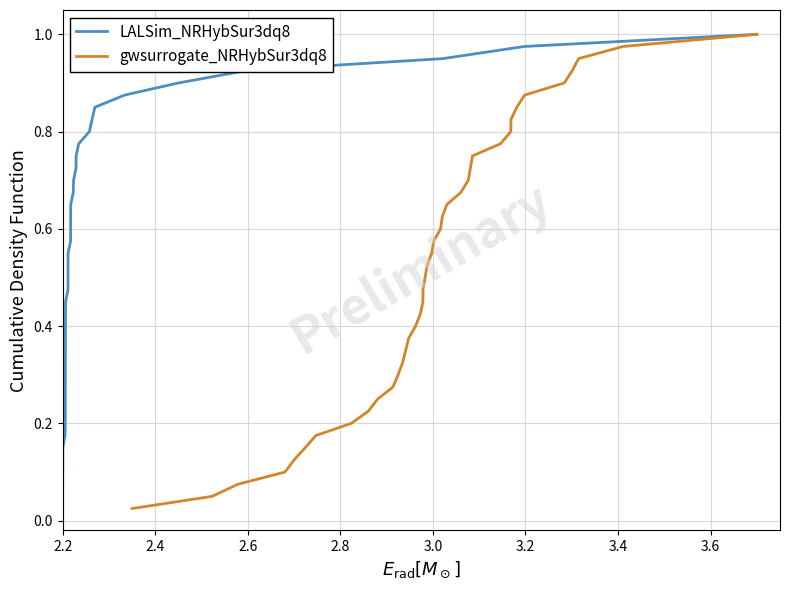

Which series has the largest range (max minus min)?

LALSim_NRHybSur3dq8